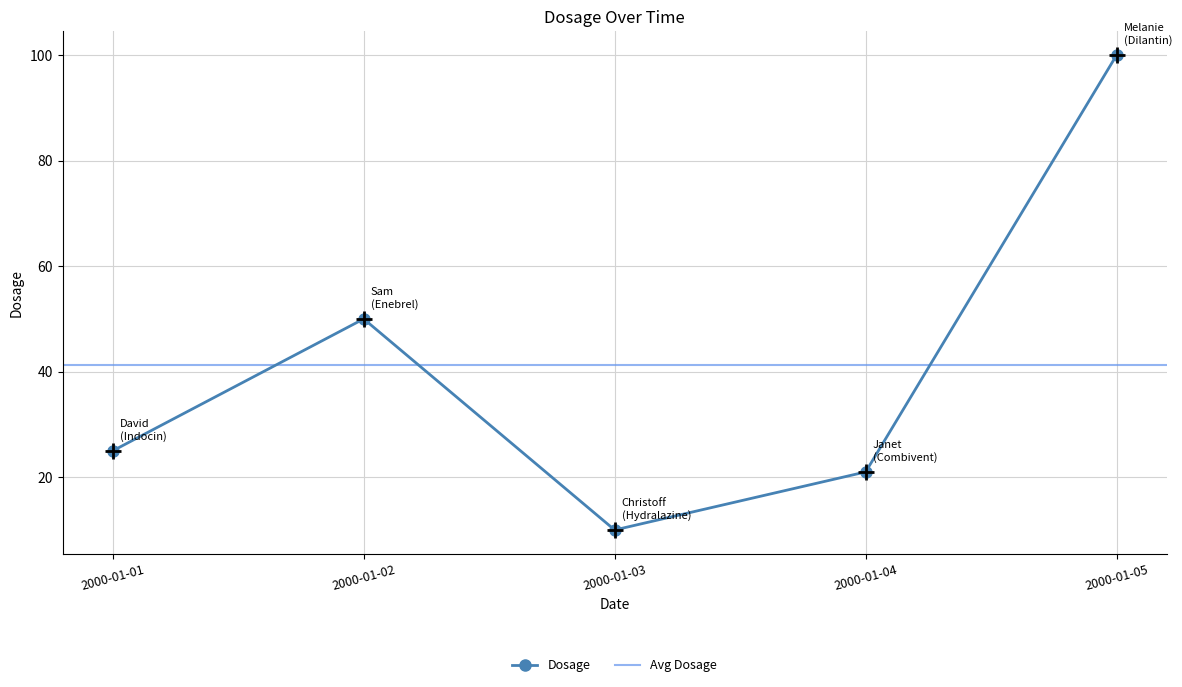

Approximately how many times larger is the value at 2000-01-02 compared to 2000-01-03?

5.0